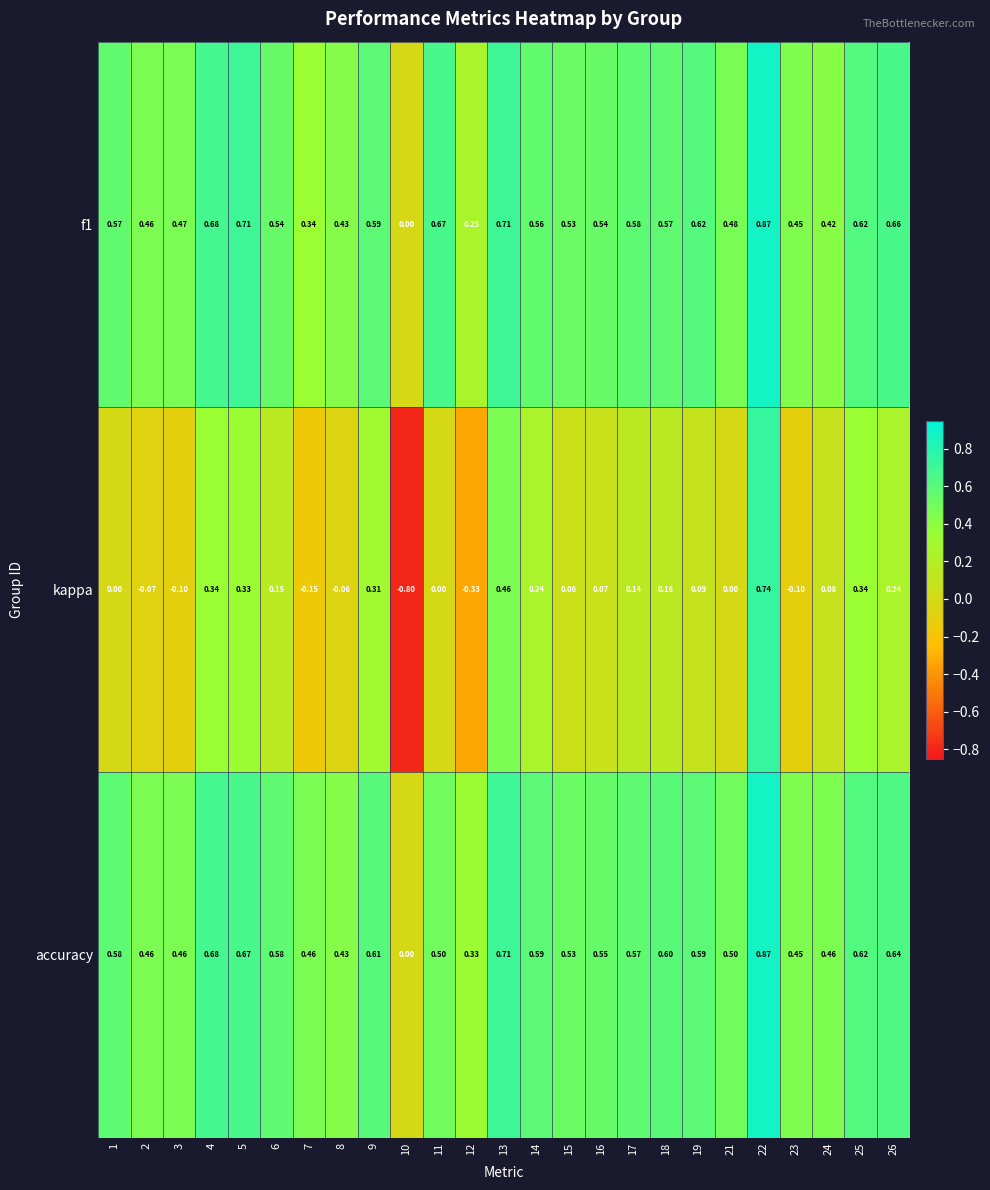

Which series changed the most between 5 and 6?

kappa